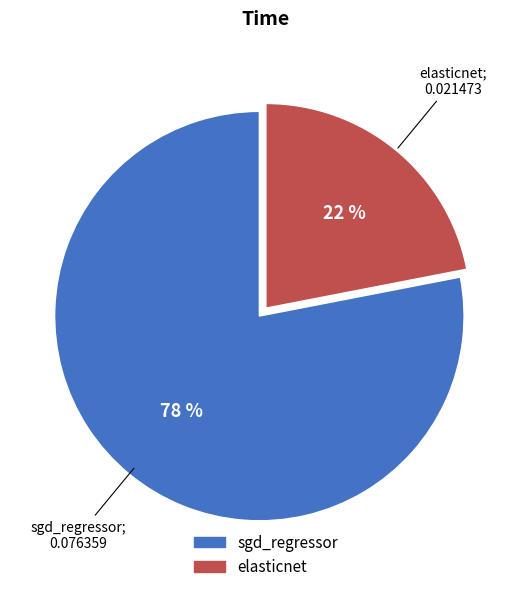

Is there a majority slice in this chart?

Yes